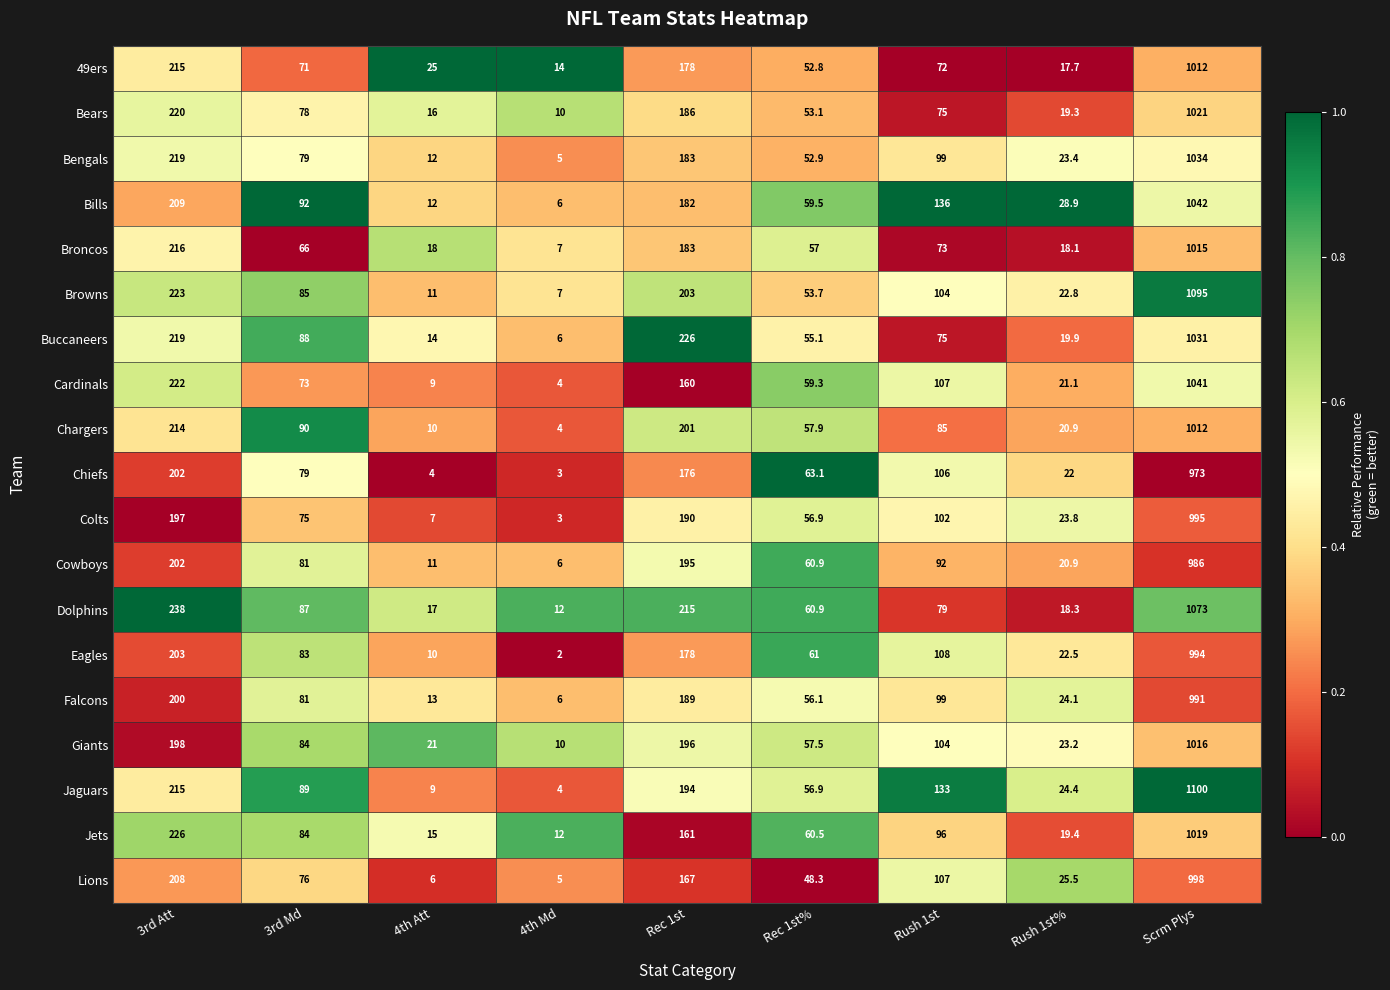

At which category does the chart reach its peak across all series?

Scrm Plys